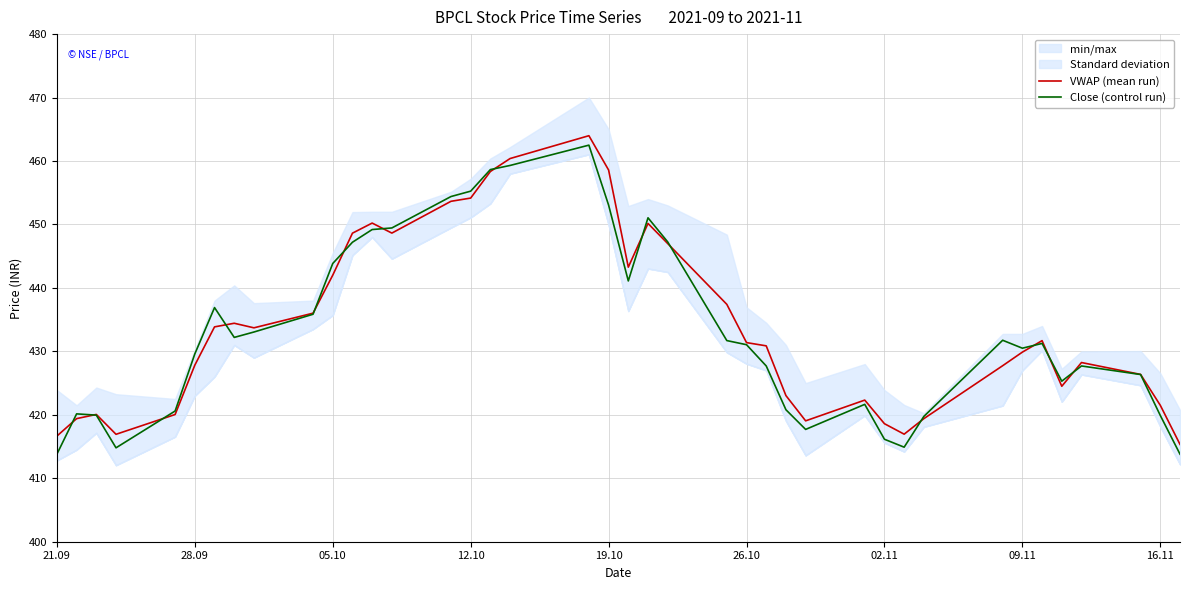

At which label does Close reach its minimum?

21.09